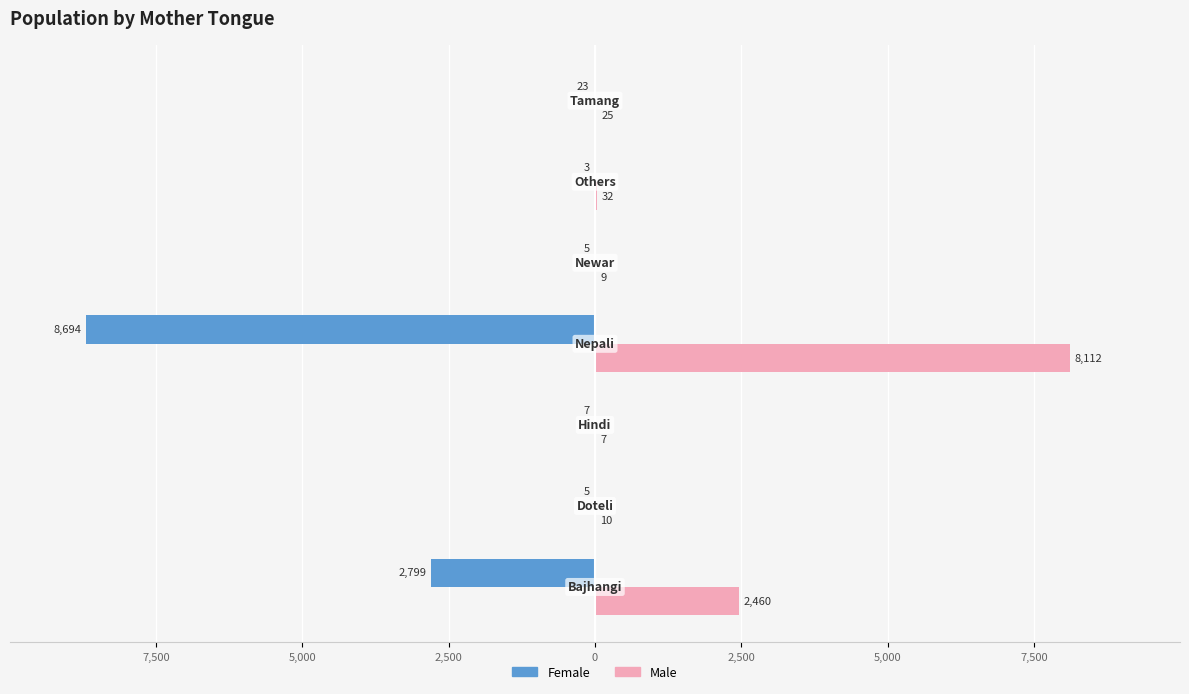

What are all the series names shown in the legend?

Female, Male